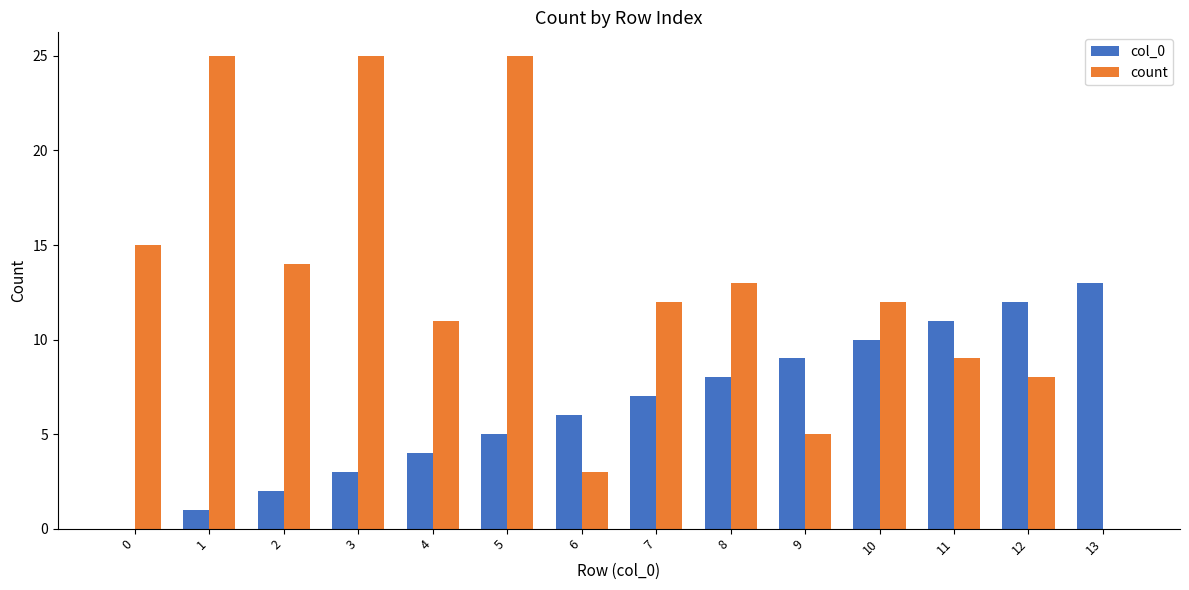

What is the total value across all series at 1?

26